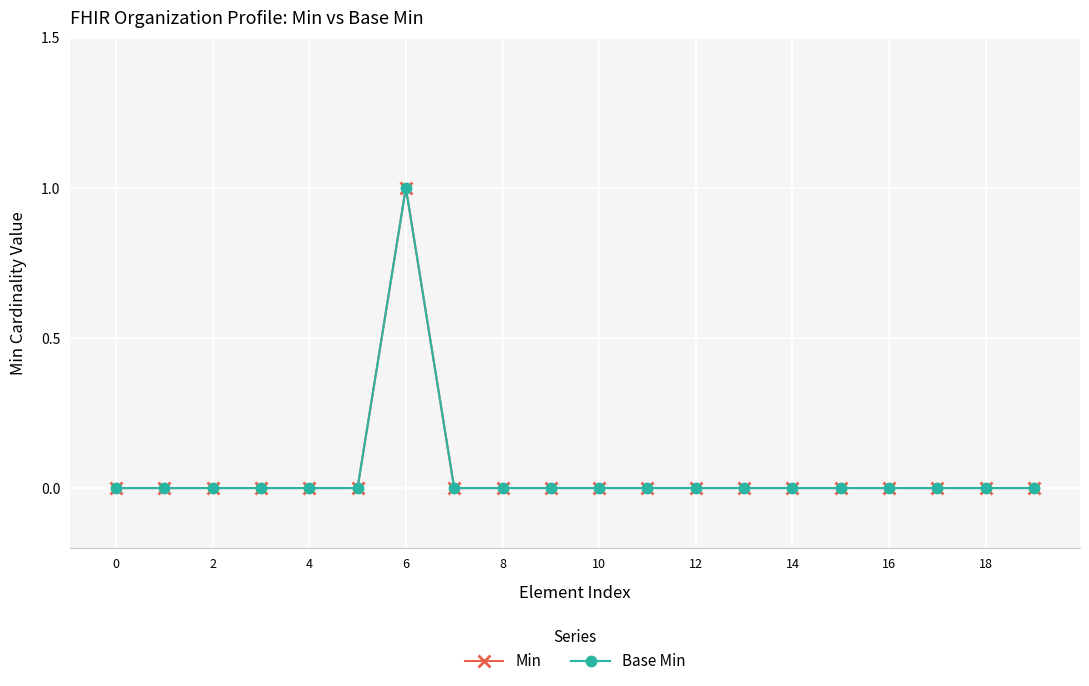

Rank the series by their maximum value, from highest to lowest.

Min, Base Min